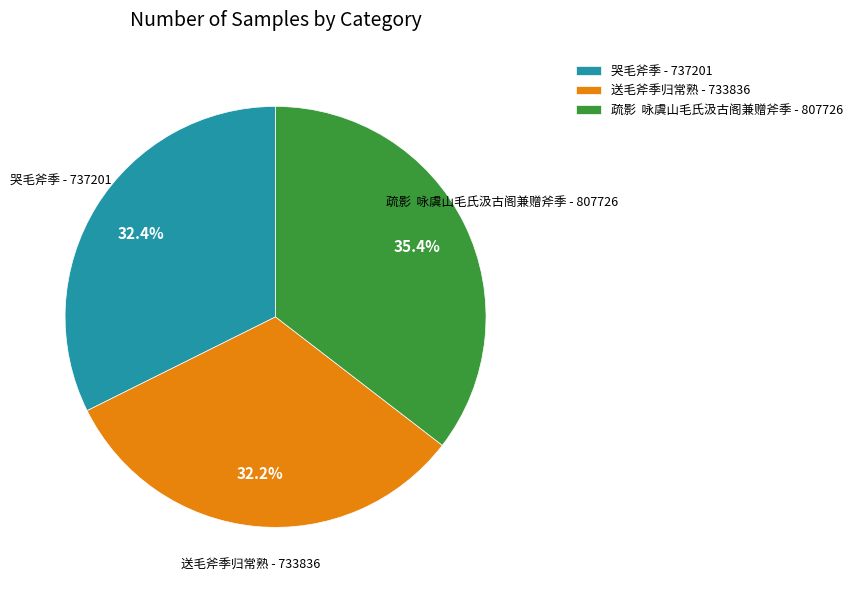

To the nearest percent, what portion does 送毛斧季归常熟 represent?

32%